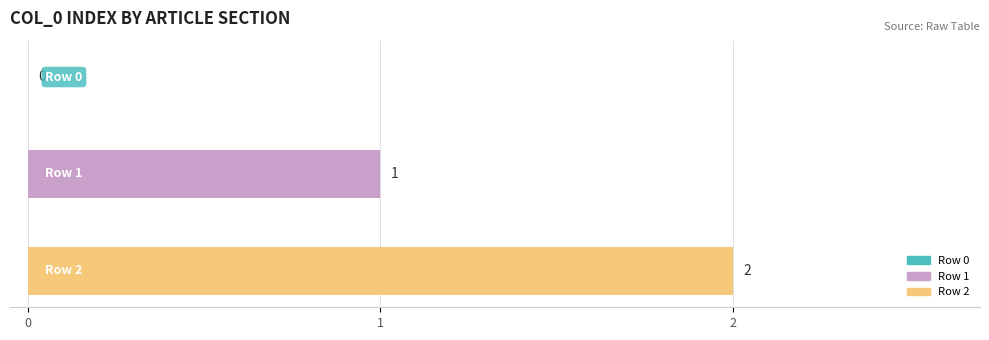

Which series has the widest spread of values?

Row 1